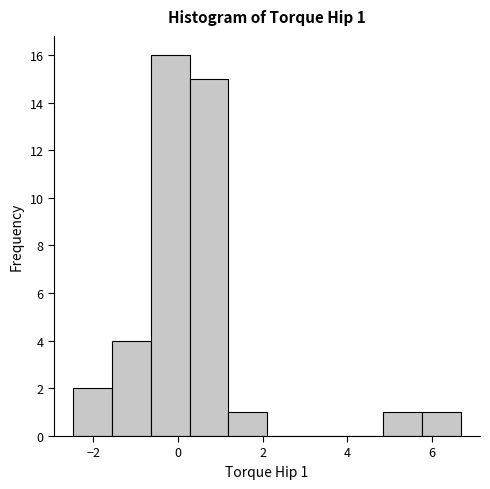

Which range on the x-axis has the tallest bar?

-0.6 to 0.2